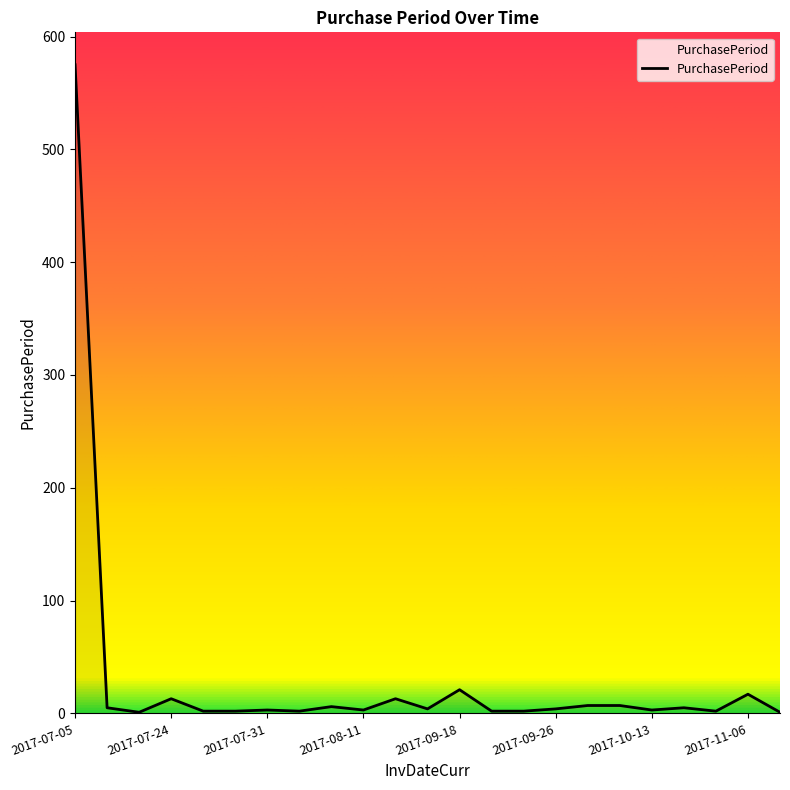

What is the maximum value shown in the chart?

575